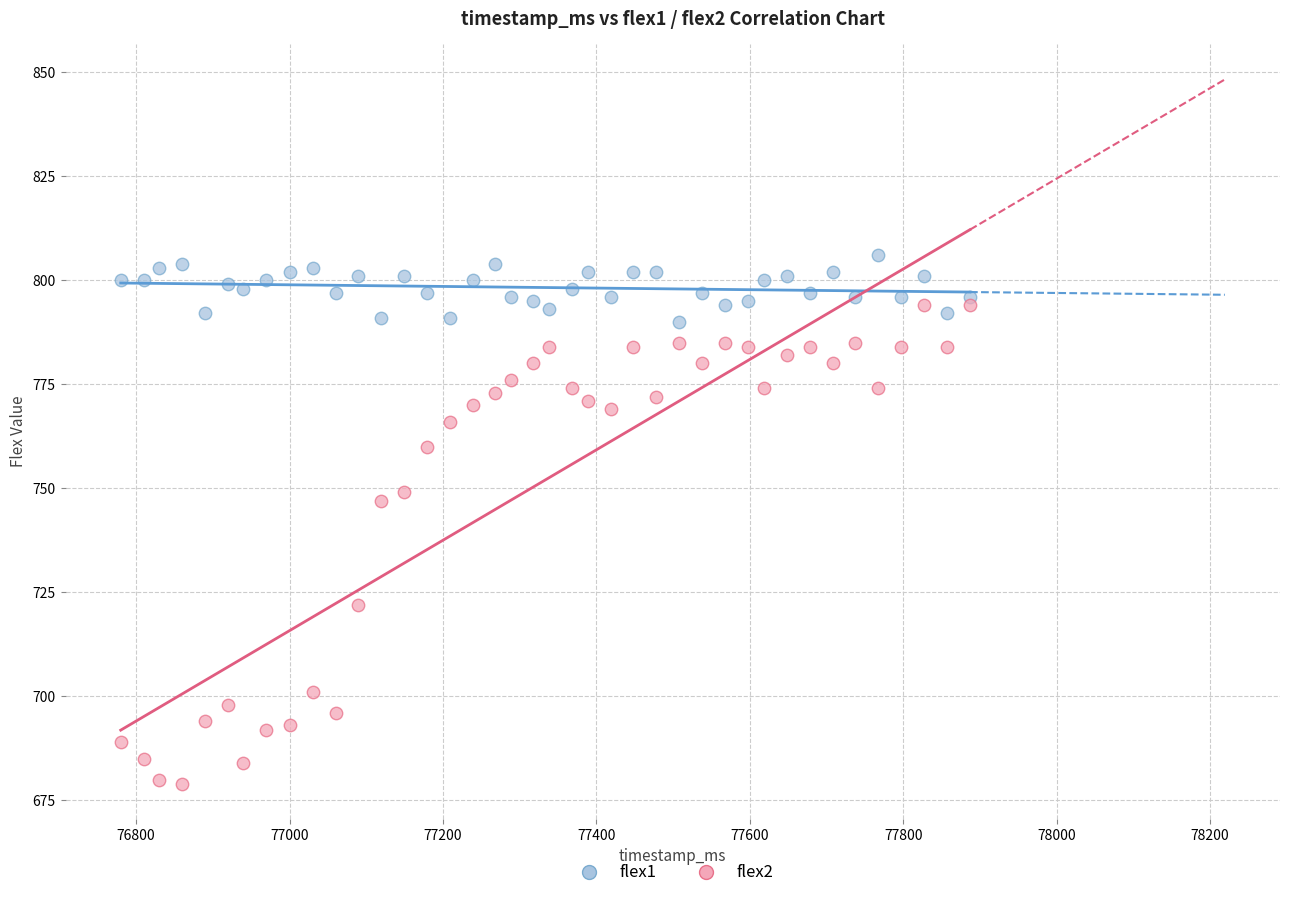

Across all series, what Y value is closest to 742?

747